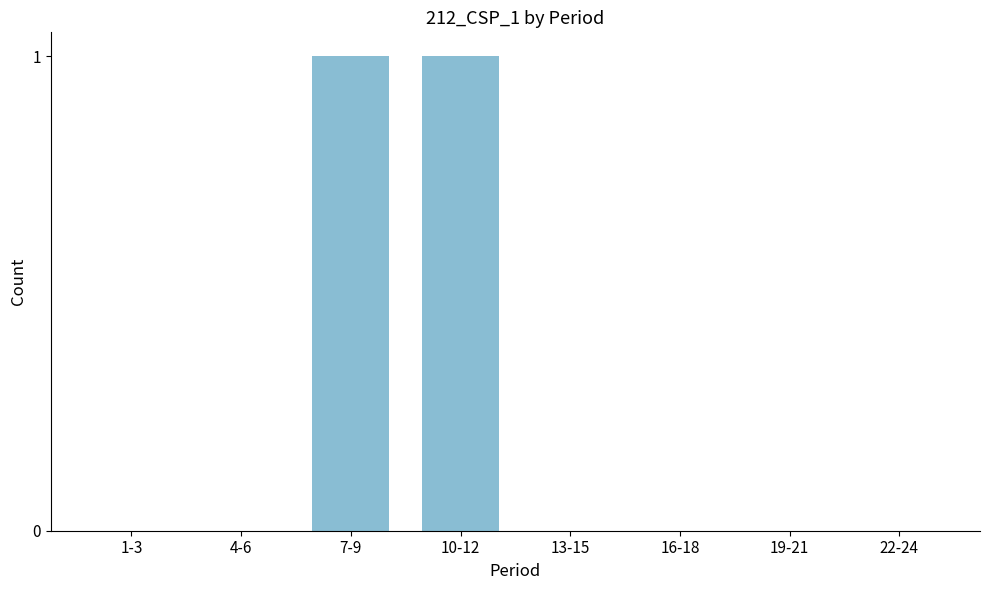

Reading left to right, list all the values displayed in this chart.

1-3=0	4-6=0	7-9=1	10-12=1	13-15=0	16-18=0	19-21=0	22-24=0